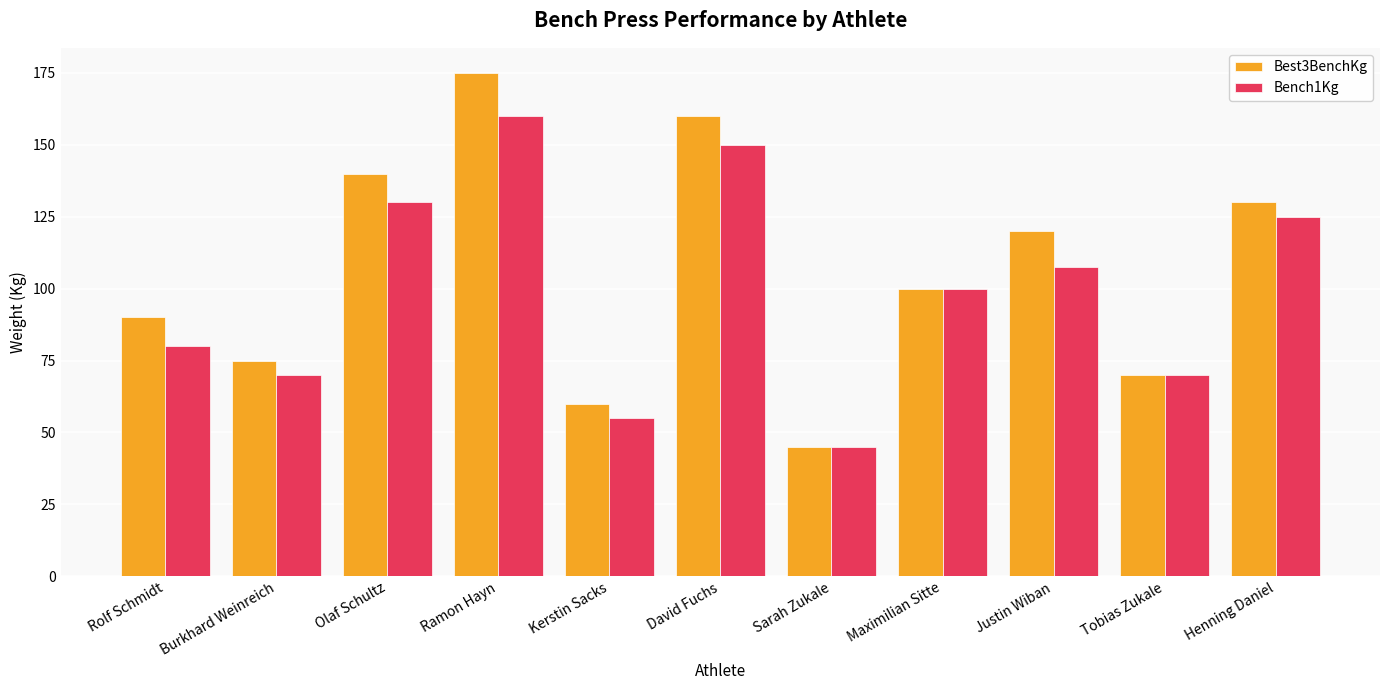

List the series in order of their peak value, lowest first.

Bench1Kg, Best3BenchKg